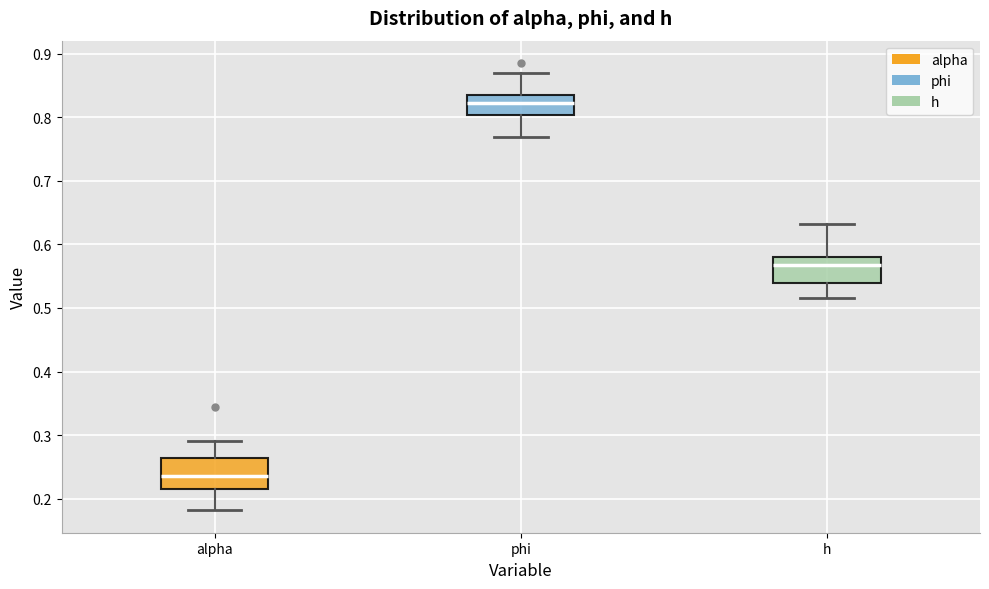

Where is the upper edge of the box for phi on the y-axis? The values are not printed on the chart, so give them approximately, as read against the axis.

0.83